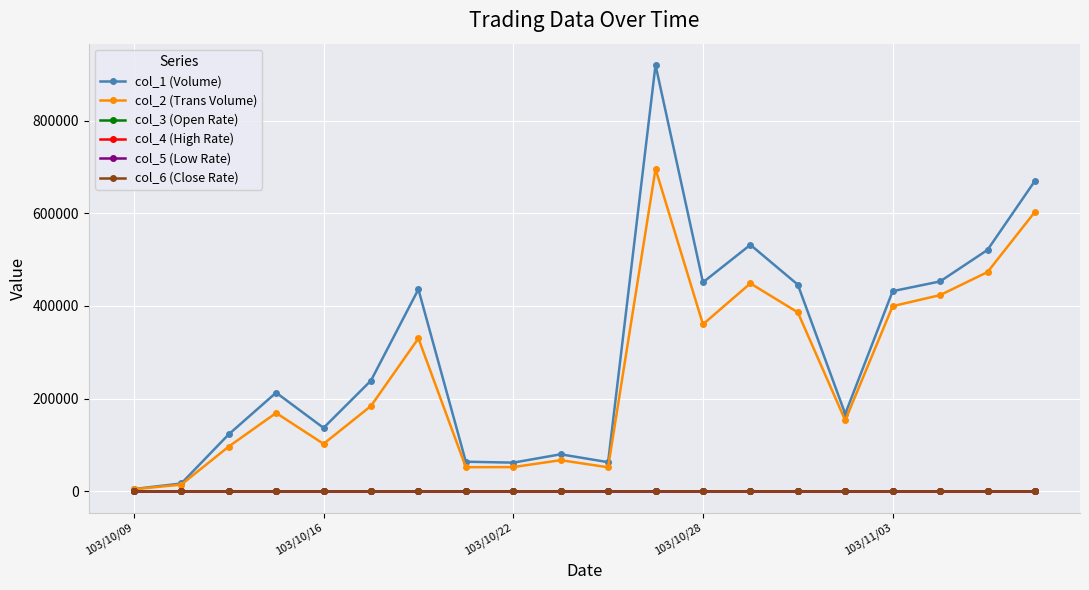

What is the maximum value shown in the chart?

920000.0